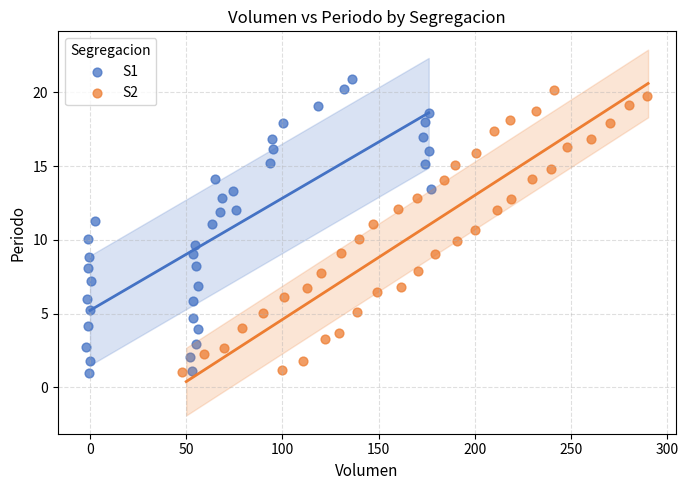

Which series reaches the maximum Y coordinate?

S1